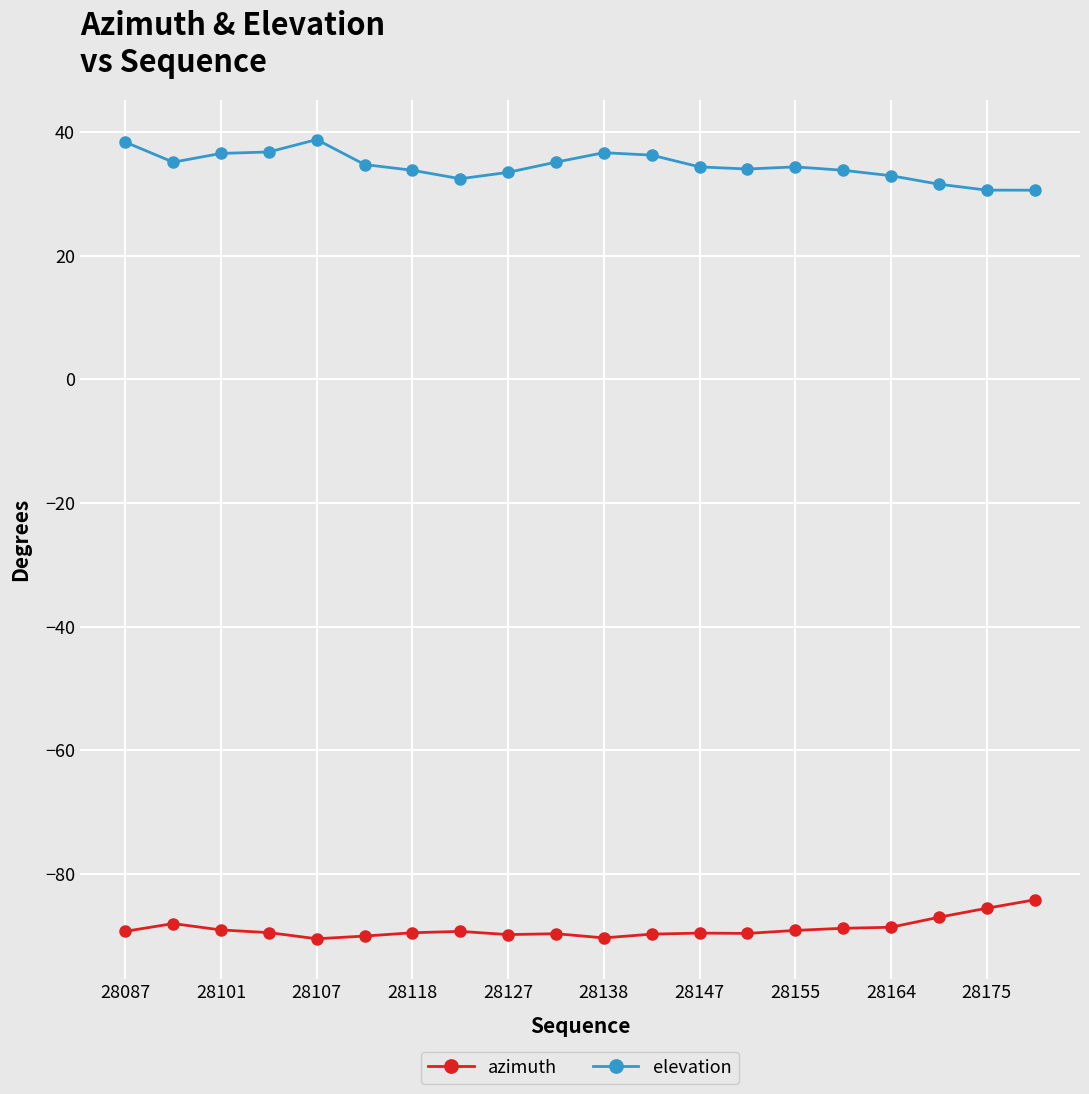

True or false: elevation has more than 1 points higher than both neighbors.

True